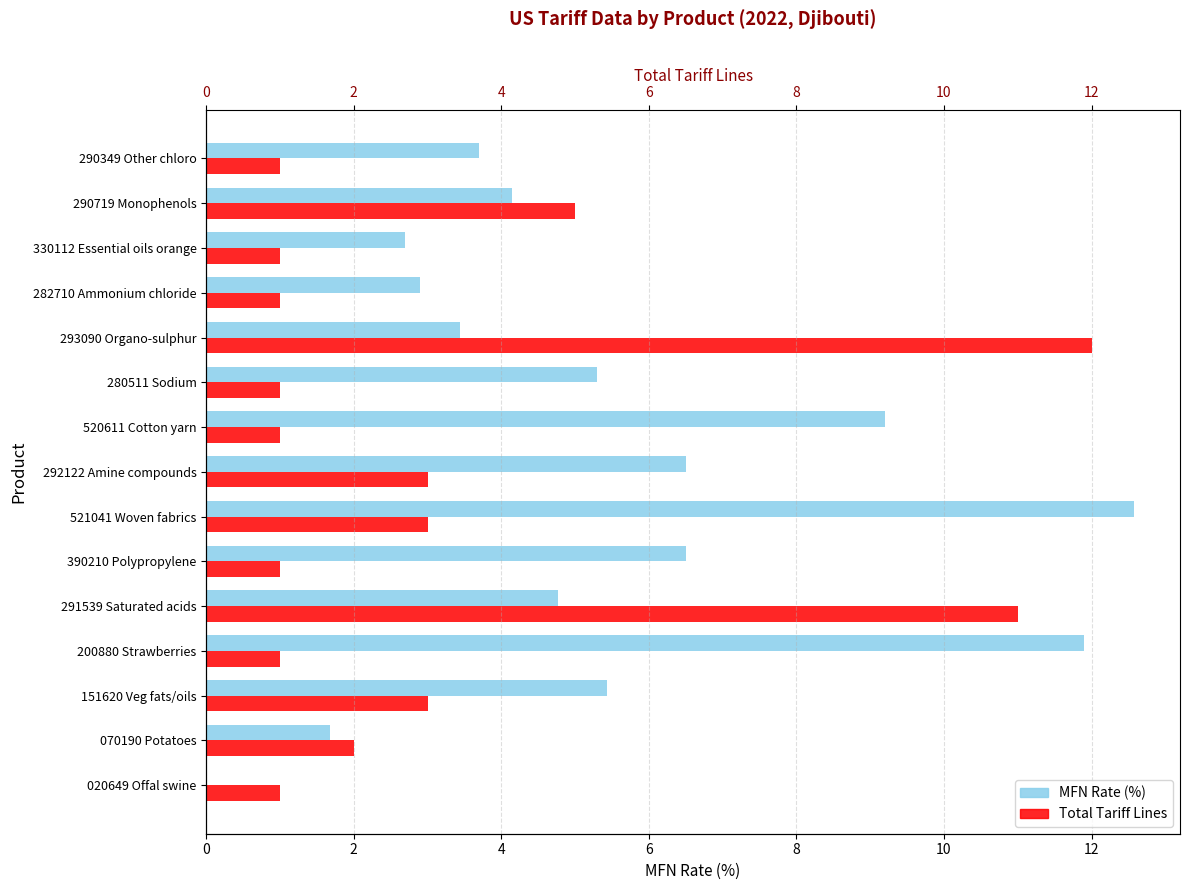

What are all the series names shown in the legend?

MFN Rate (%), Total Tariff Lines